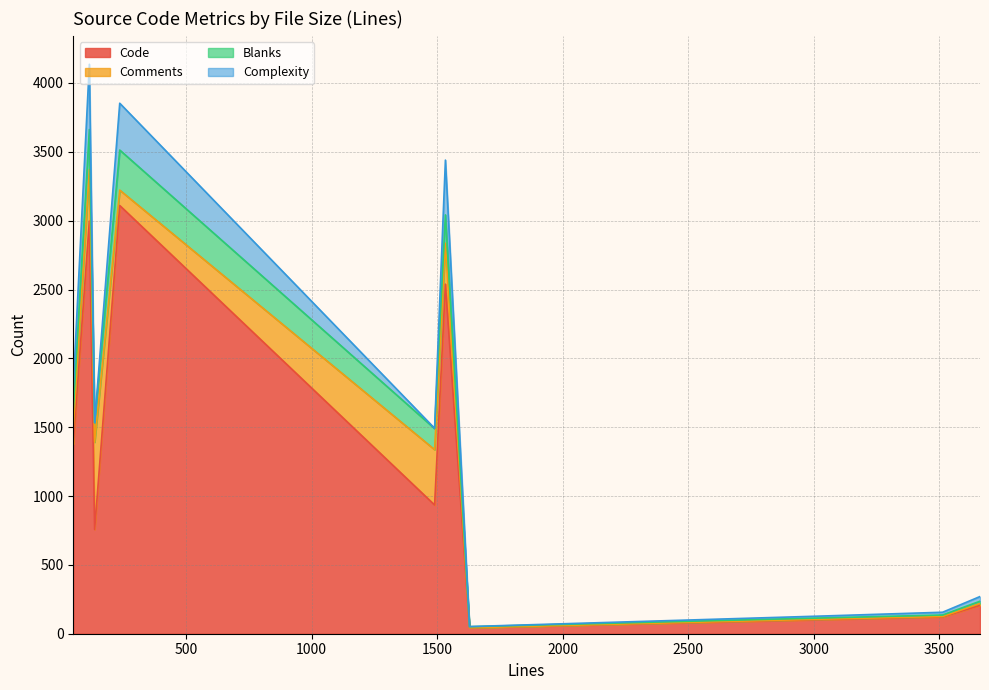

True or false: Code and Blanks intersect in this chart.

False